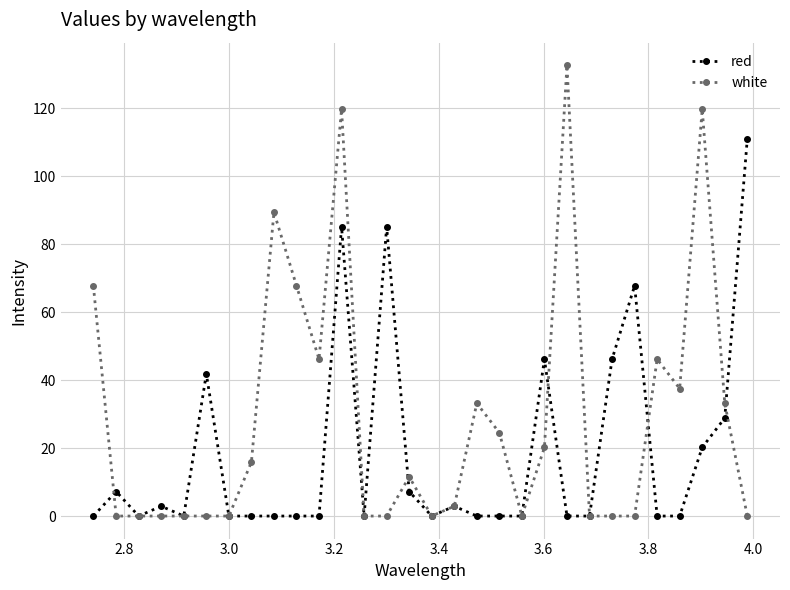

What are all the series names shown in the legend?

red, white